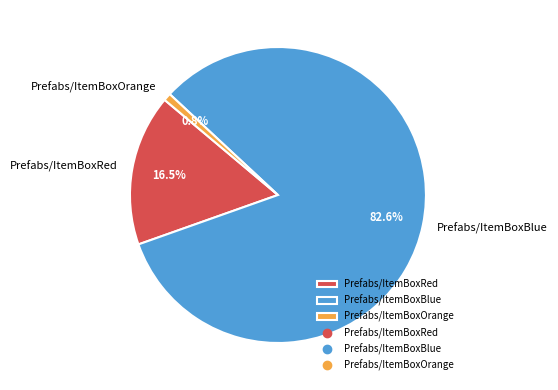

What is the ratio of the value at Prefabs/ItemBoxBlue to the value at Prefabs/ItemBoxRed?

5.0